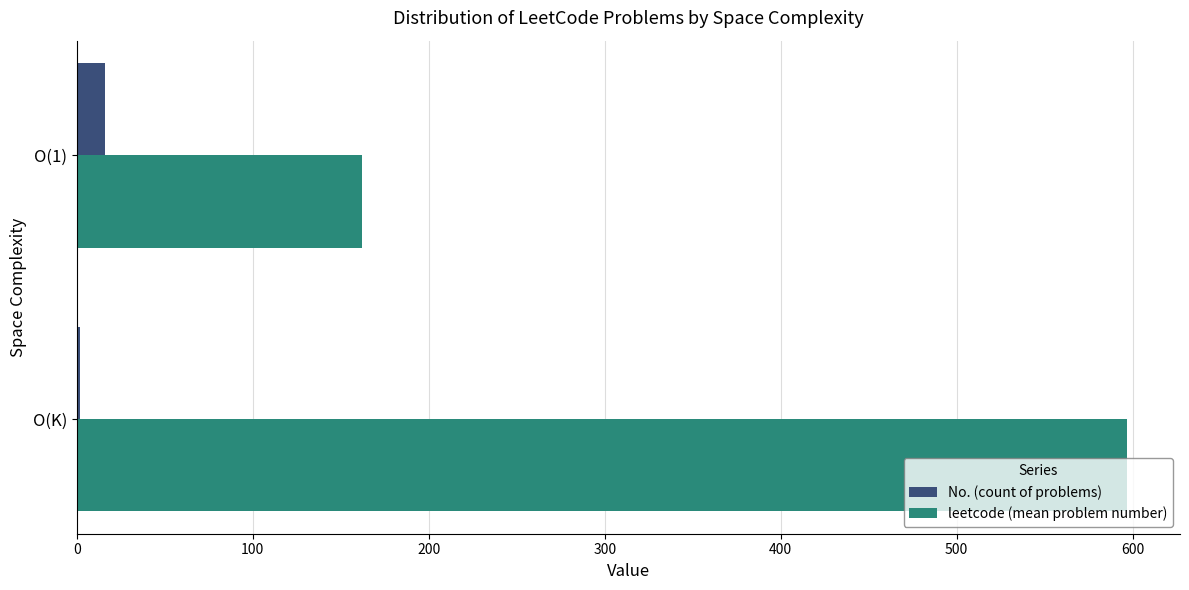

At how many categories does at least one series exceed 432?

1